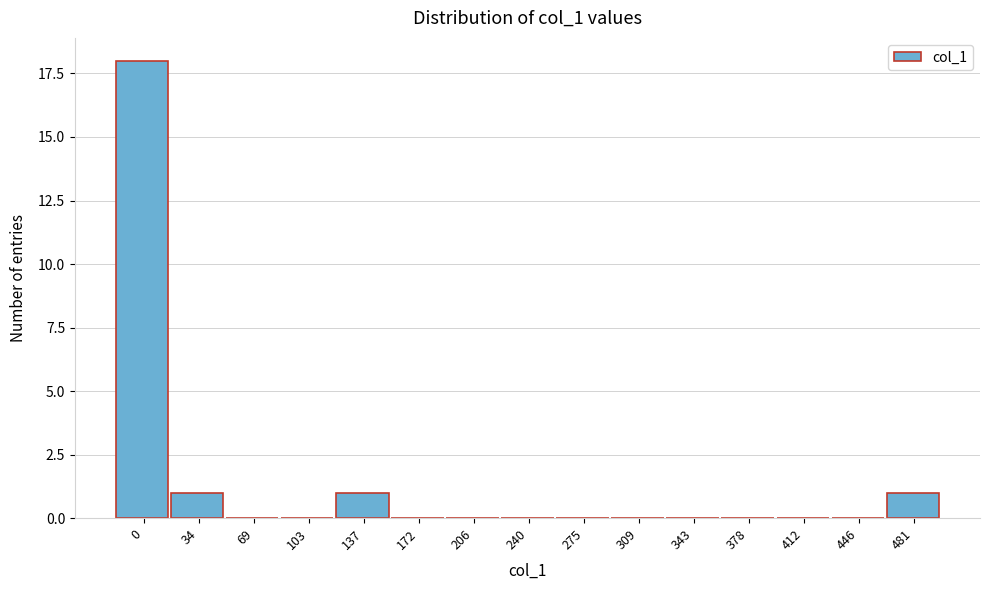

Reading left to right, transcribe all the data shown in this chart.

0=18	34=1	69=0	103=0	137=1	172=0	206=0	240=0	275=0	309=0	343=0	378=0	412=0	446=0	481=1